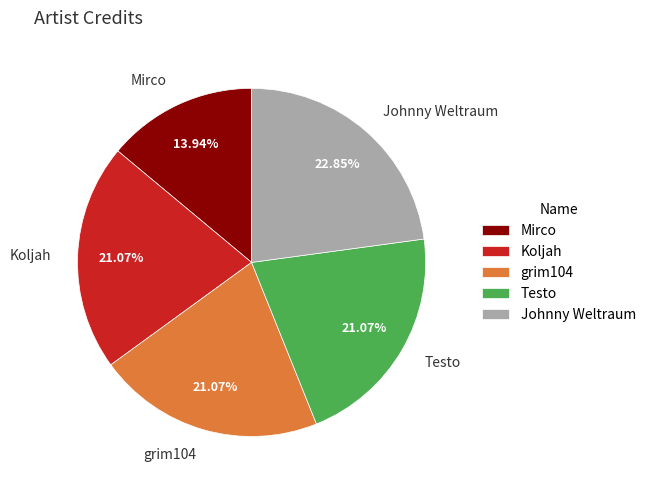

How many slices are in this pie chart?

5